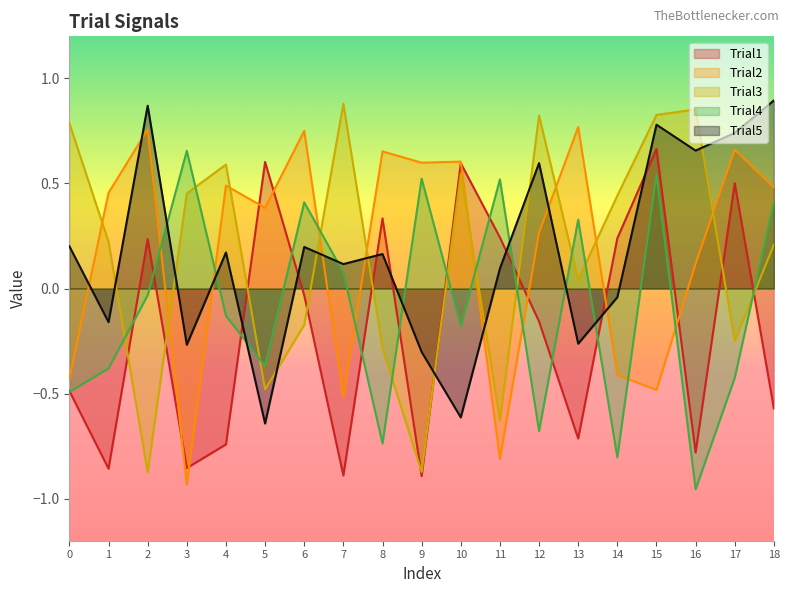

At which category is the sum across all series the highest?

15